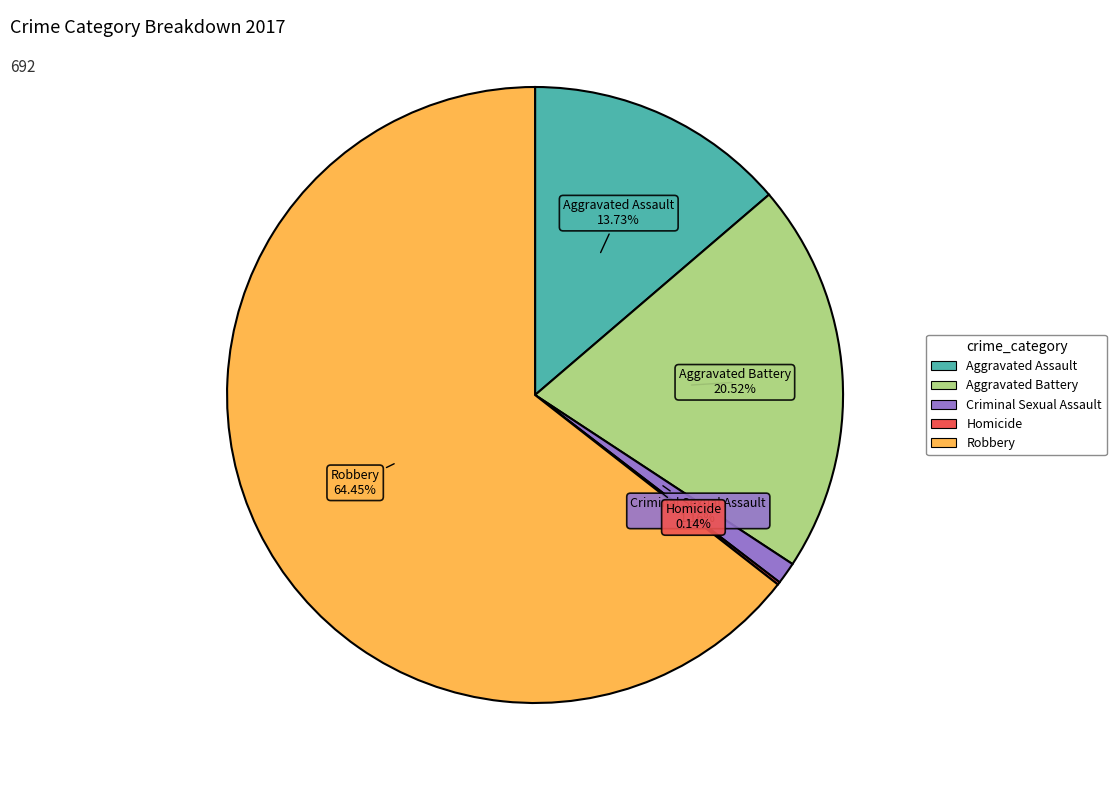

Does Aggravated Battery represent more than half of the total?

No